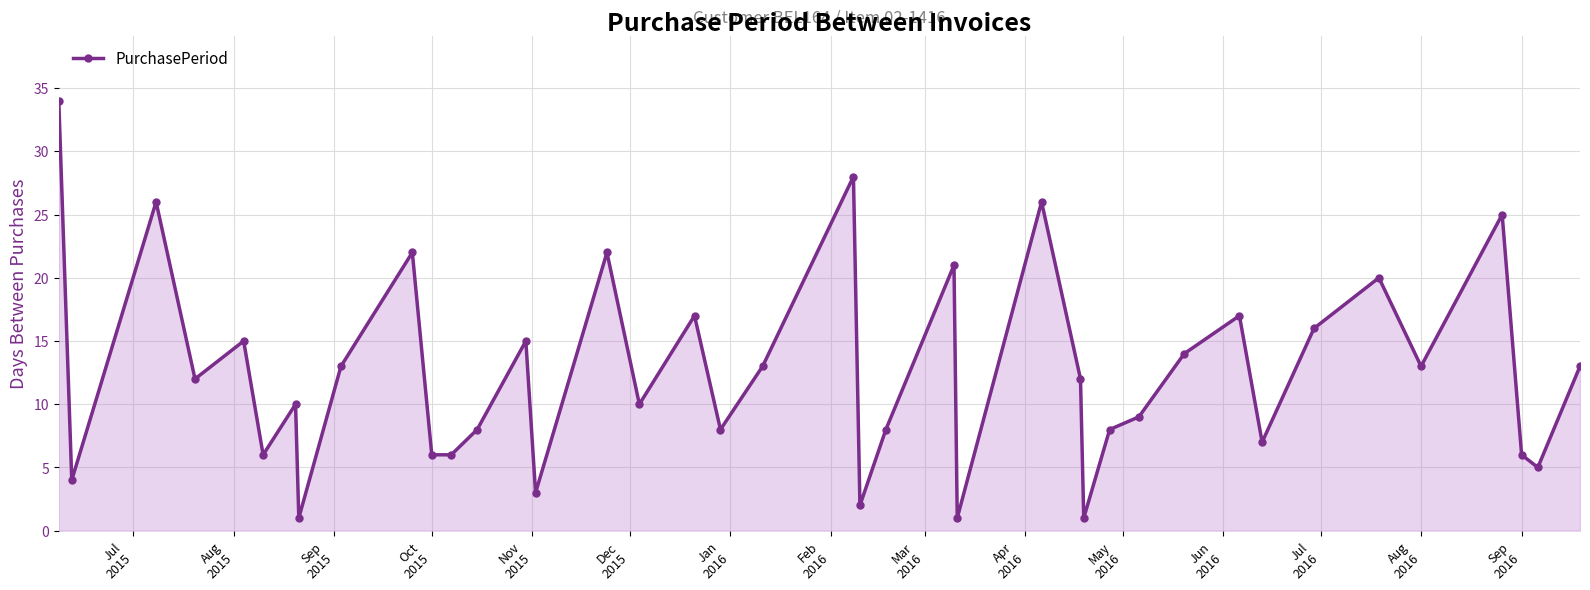

How many lines are shown in the chart?

1